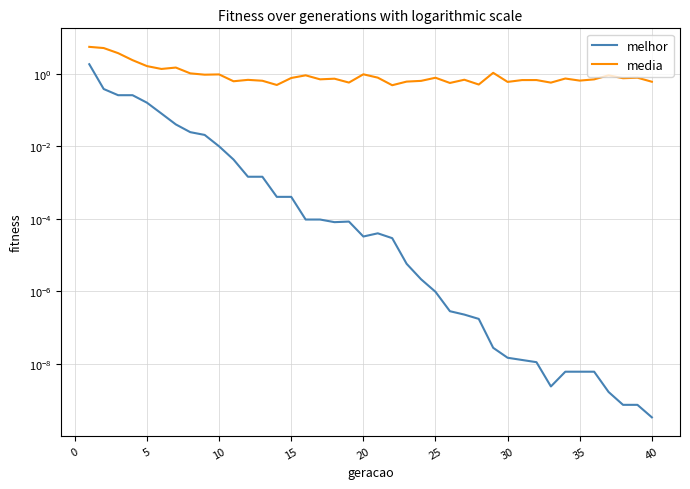

True or false: media has more than 2 points higher than both neighbors.

True